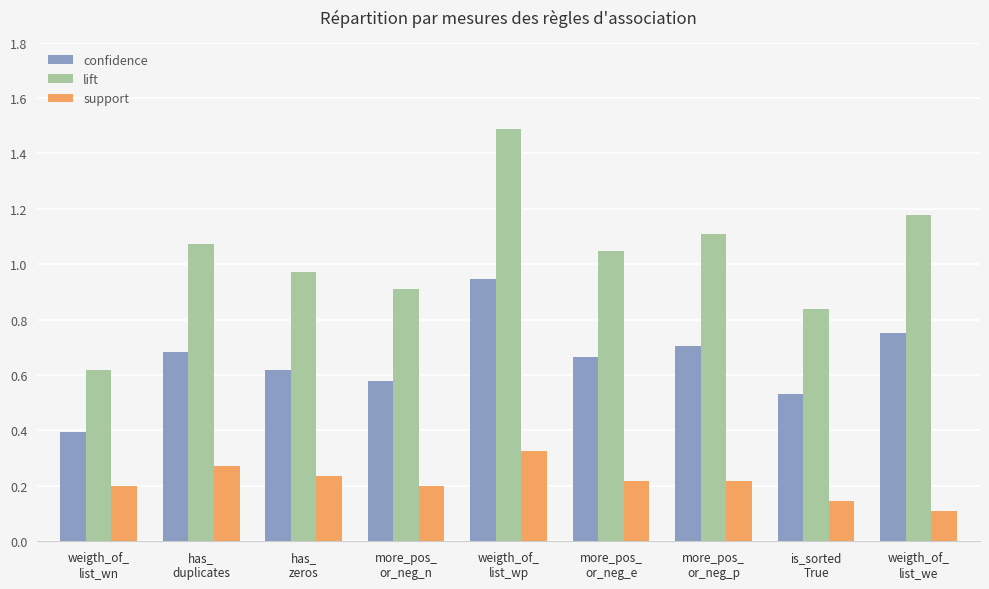

Rank the categories by lift value from highest to lowest.

weigth_of_
list_wp, weigth_of_
list_we, more_pos_
or_neg_p, has_
duplicates, more_pos_
or_neg_e, has_
zeros, more_pos_
or_neg_n, is_sorted
True, weigth_of_
list_wn